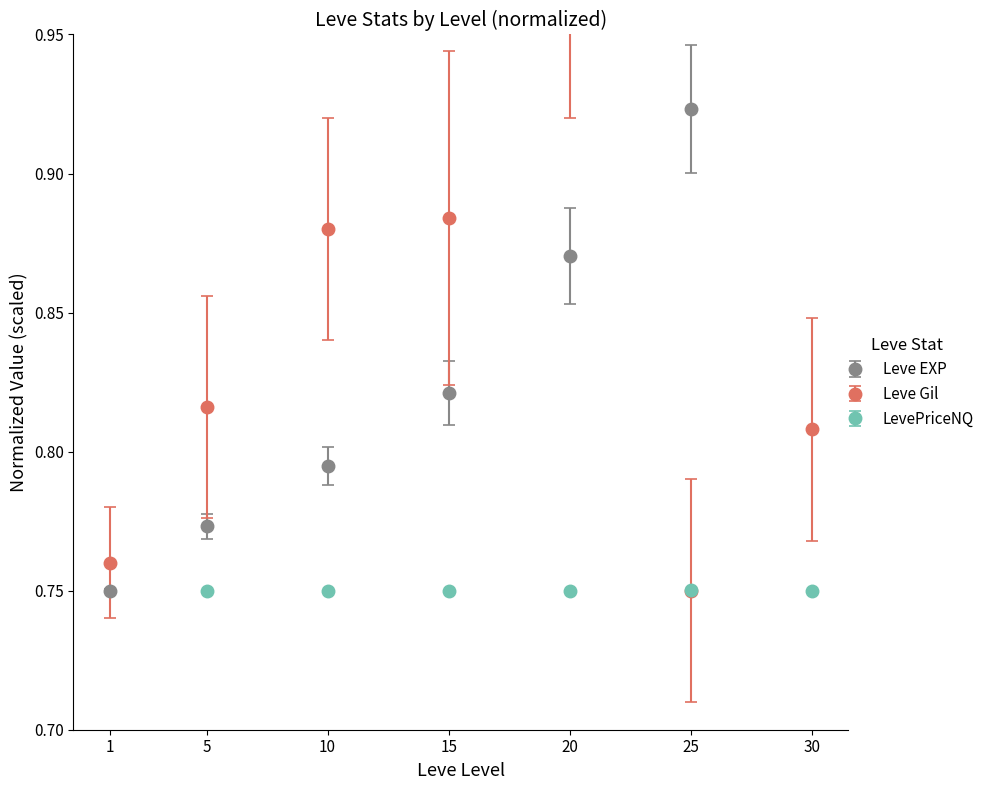

What is the difference between the maximum and minimum values in the Leve EXP series?

0.2